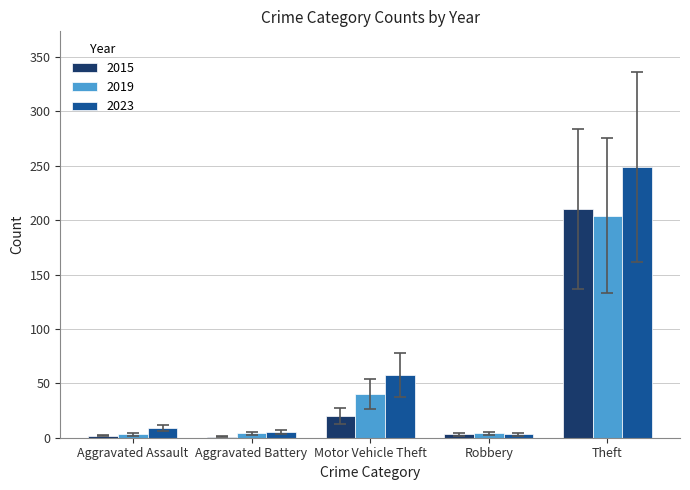

What is the sum of all 2023 values?

324